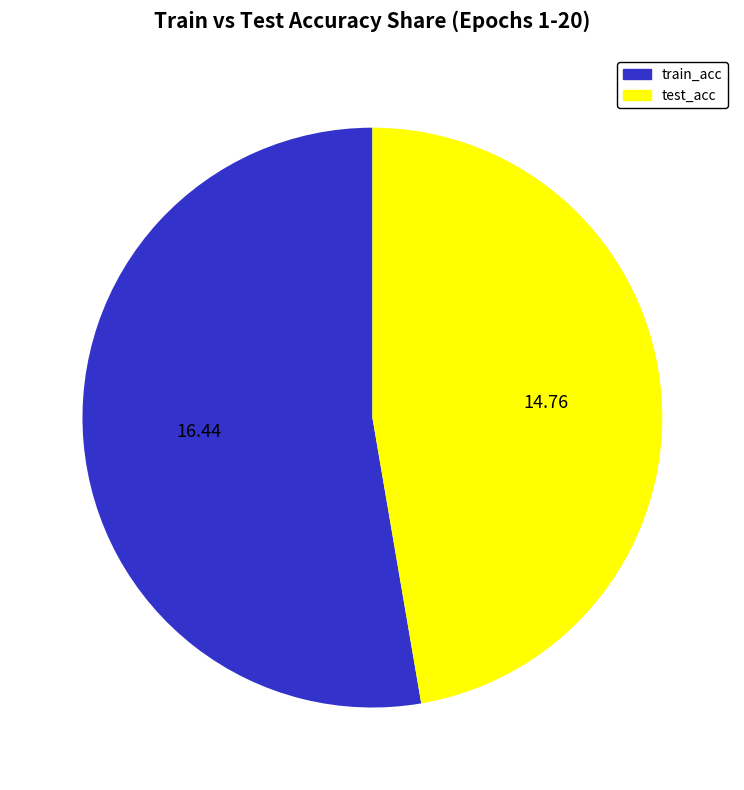

Does any single category account for the majority?

Yes